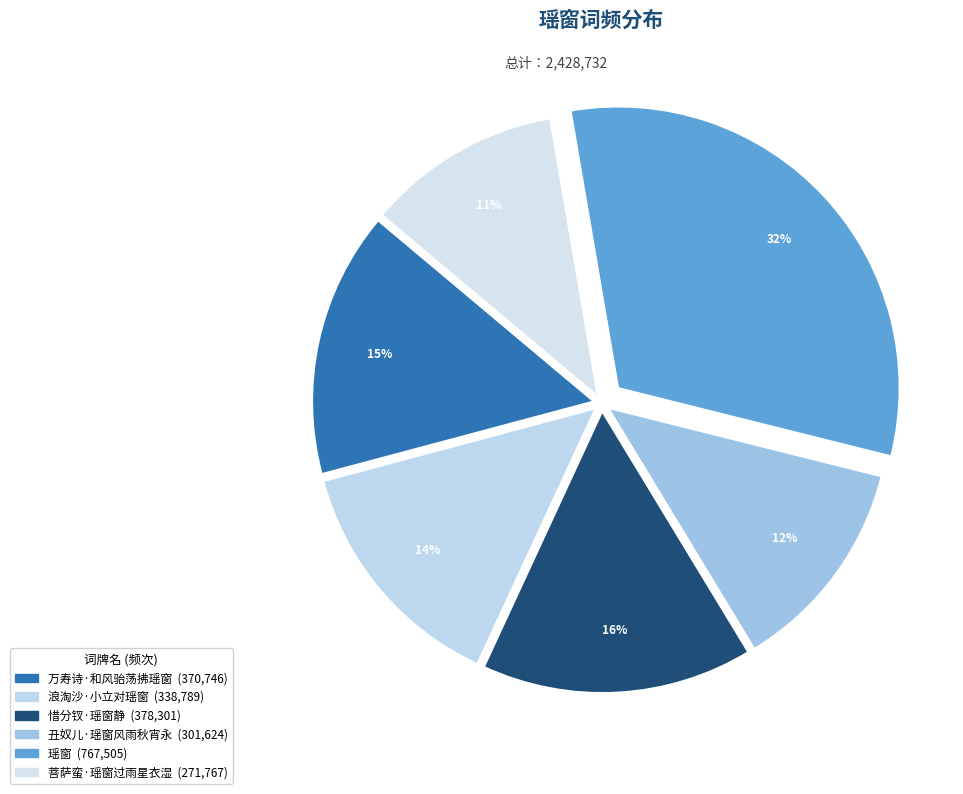

Which category has the biggest portion of the pie?

瑶窗